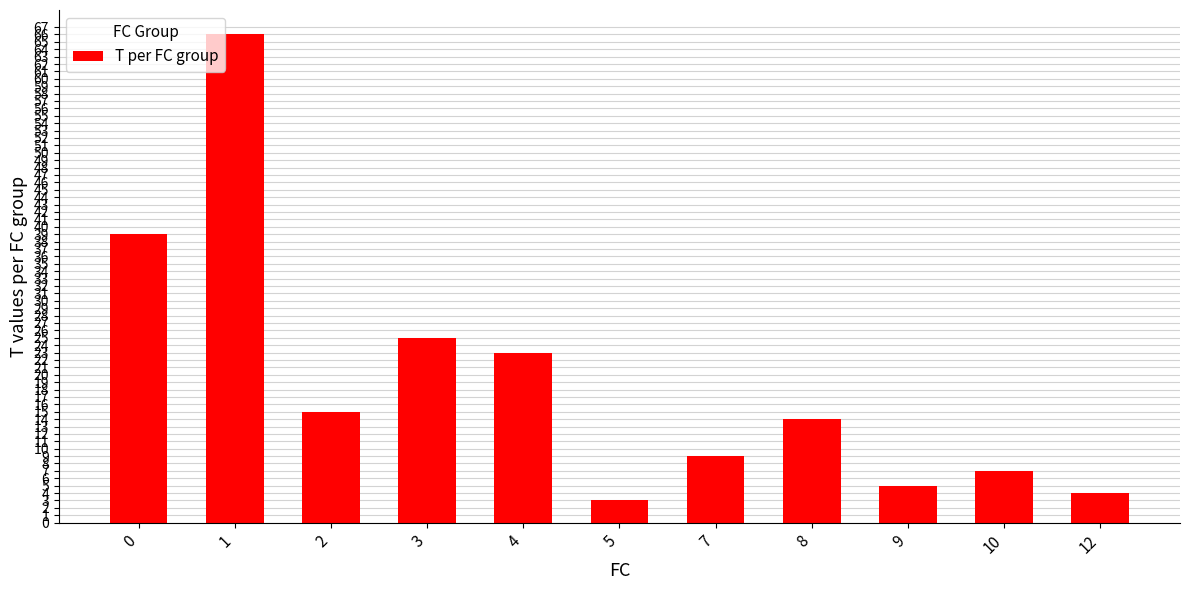

What is the value of the 3rd bar from the left?

15